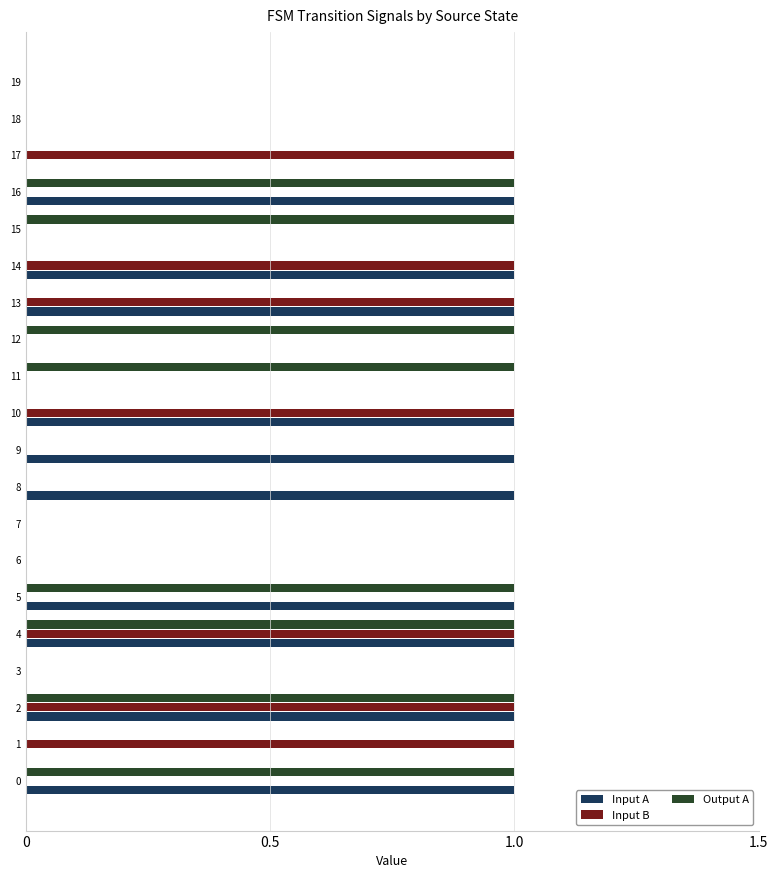

What is the sum of all Input B values?

7